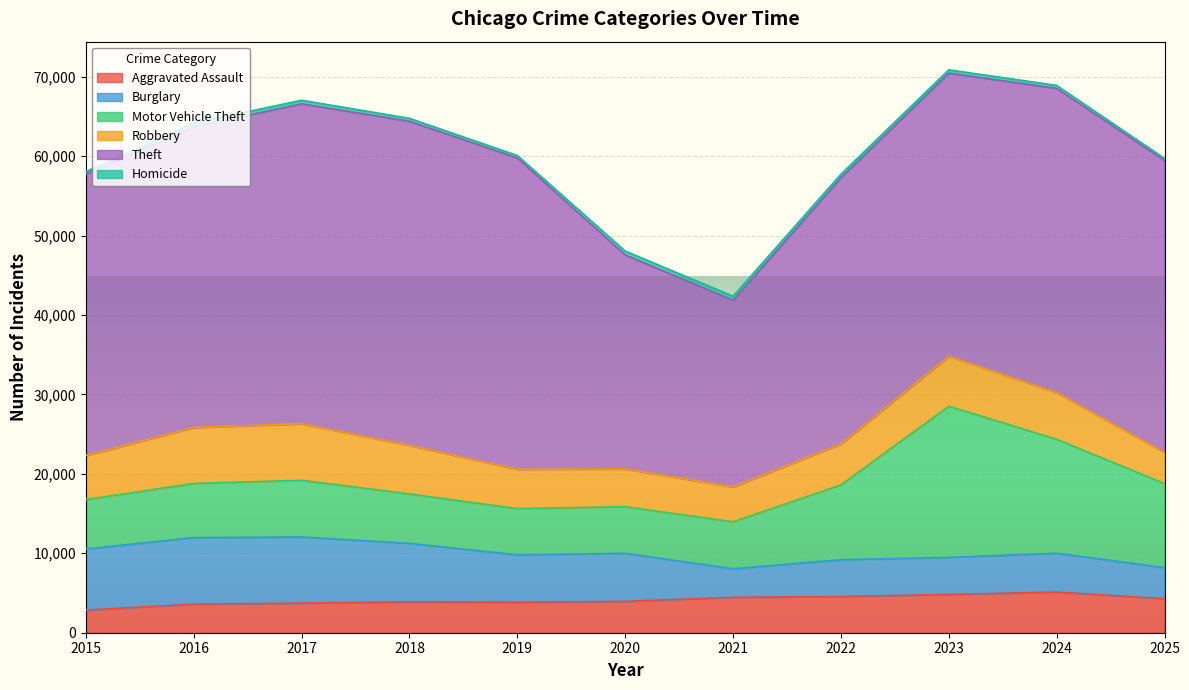

How many interior local valleys does the Burglary series have?

2